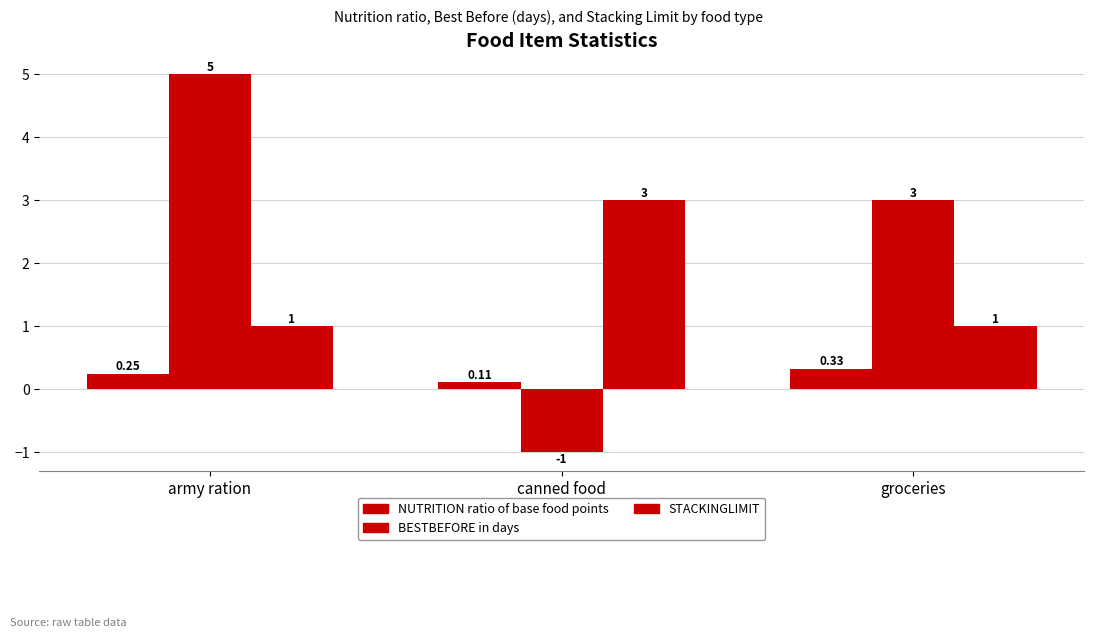

Rank the series at army ration from highest to lowest value.

BESTBEFORE in days, STACKINGLIMIT, NUTRITION ratio of base food points